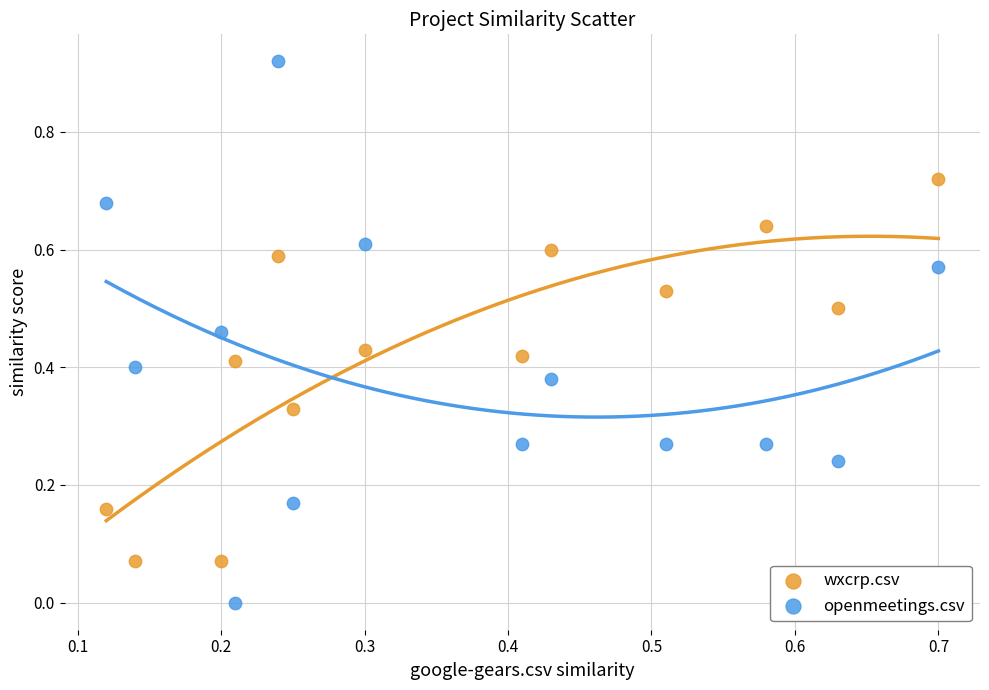

What are all the series names shown in the legend?

wxcrp.csv, openmeetings.csv